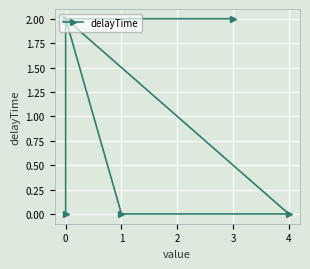

Reading left to right, what are all the values shown in this chart?

0	2	0	0	2	2